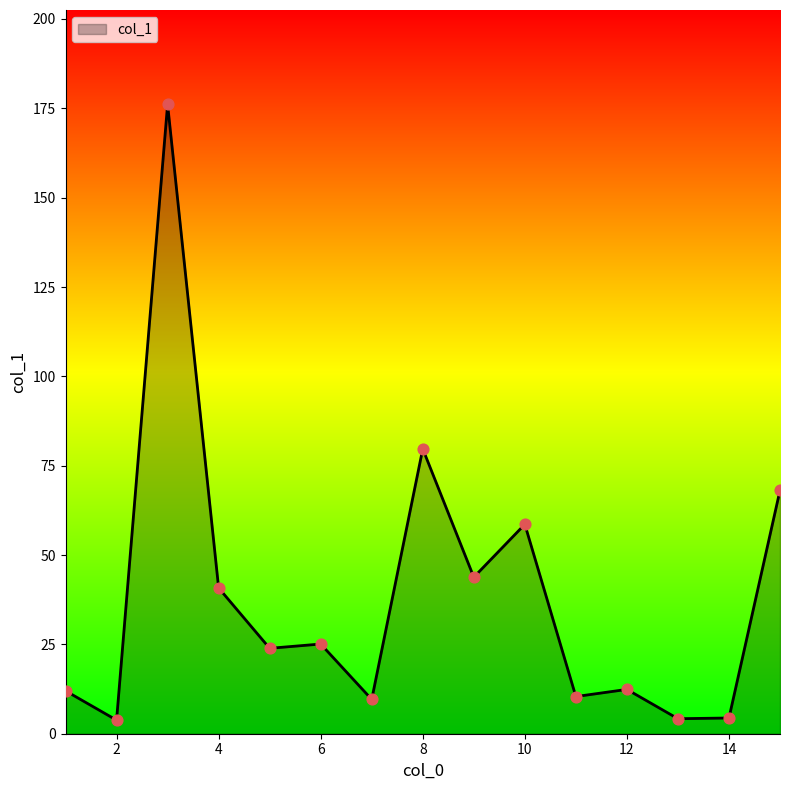

What is the difference between the maximum and minimum values?

172.3